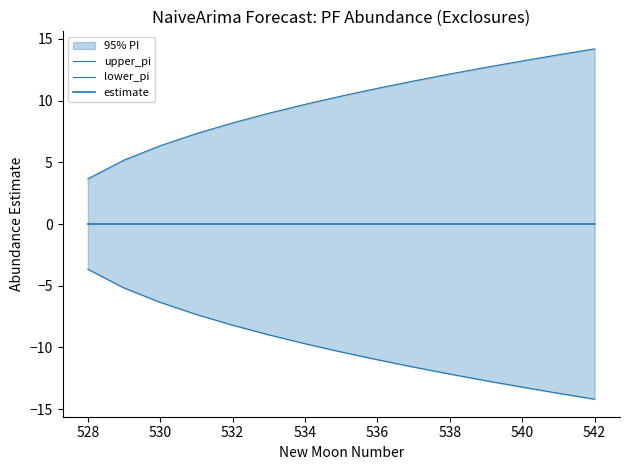

True or false: lower_pi and estimate cross at least once.

False